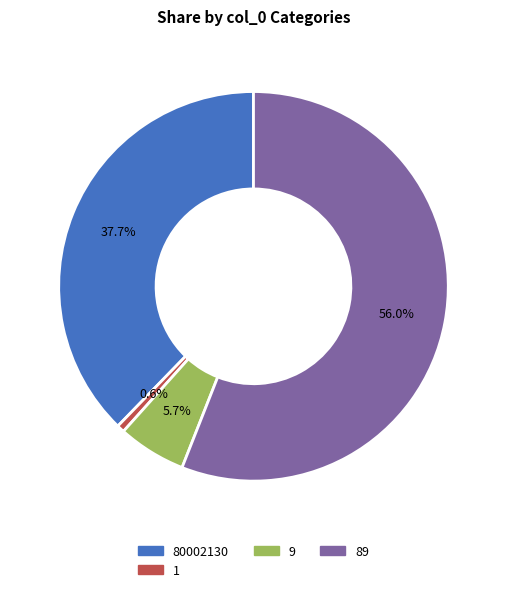

True or false: 9 accounts for 1% of the total.

False